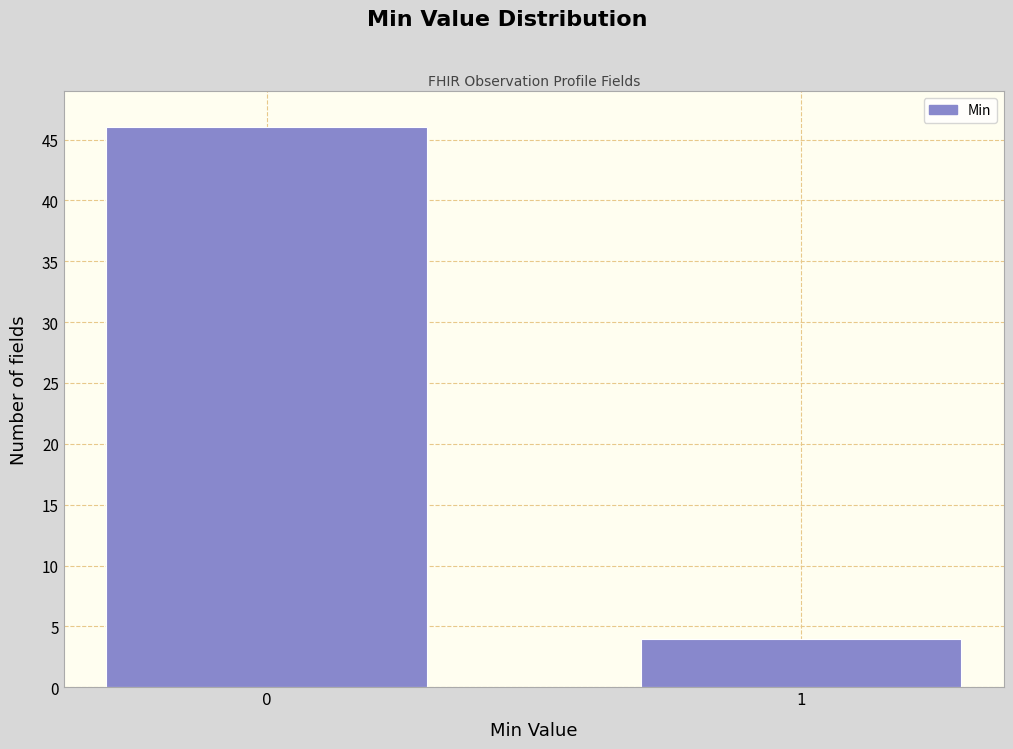

Reading left to right, list all the values displayed in this chart.

46	4